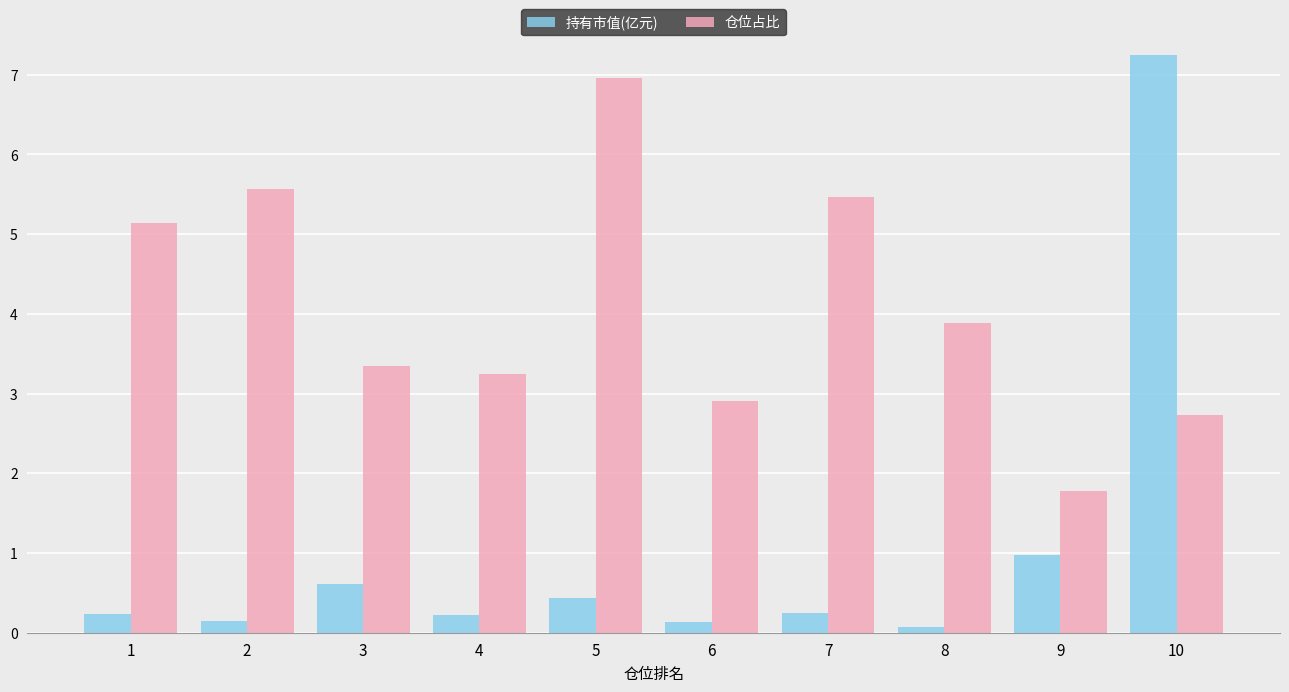

What is the difference between the highest and lowest values at 1?

4.9